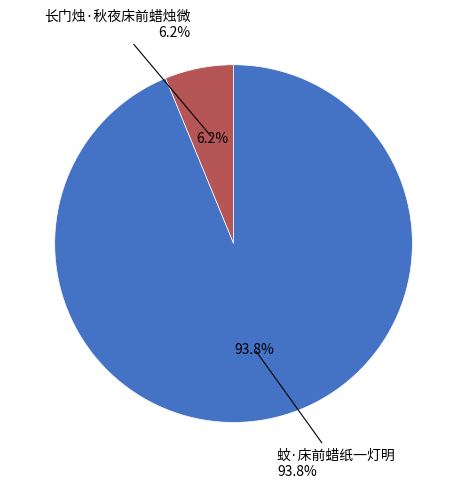

What is the smallest slice in the pie chart?

长门烛·秋夜床前蜡烛微